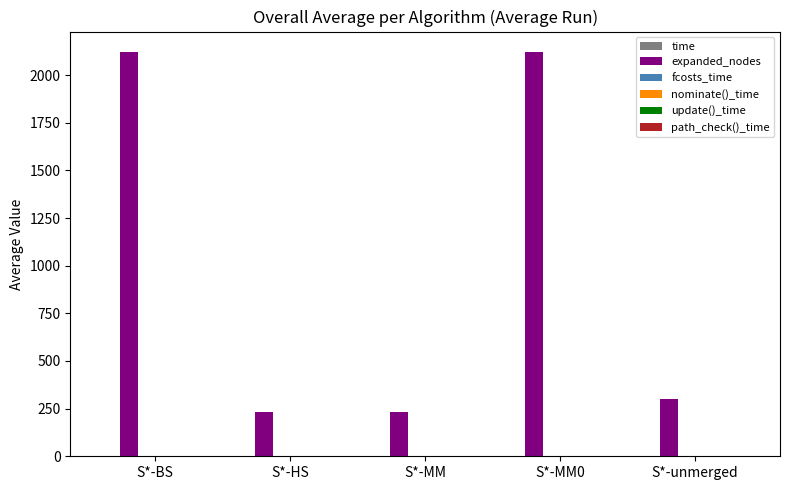

What is the maximum value shown in the chart?

2122.5